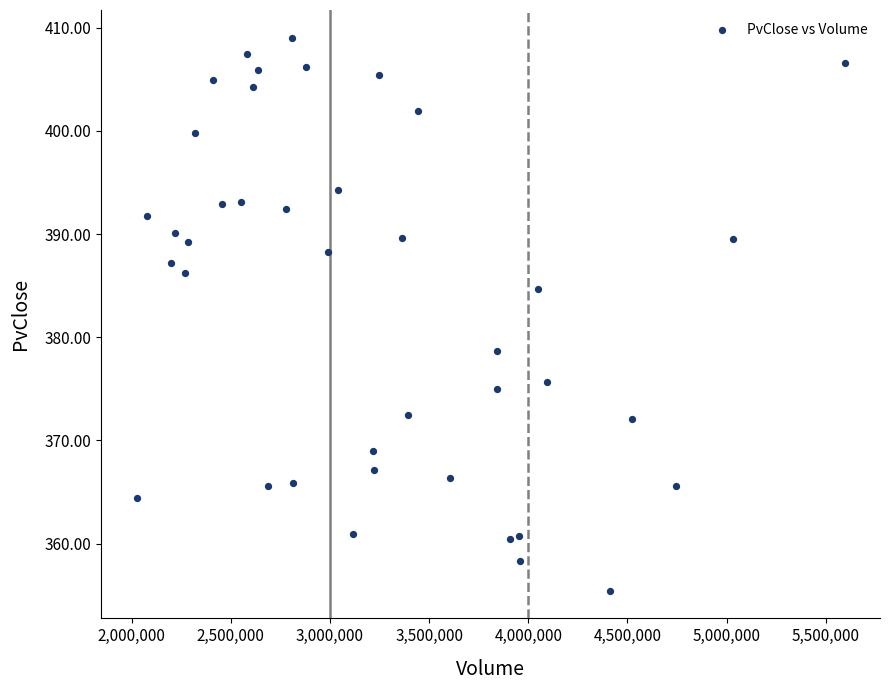

What is the range of Y values (max minus min)?

53.6